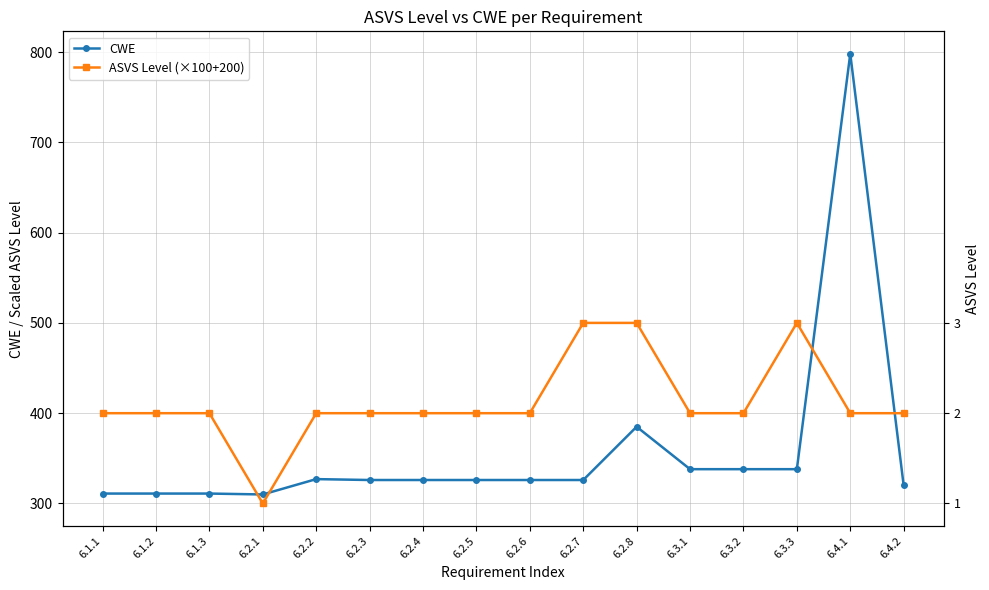

The ASVS Level (×100+200) series shows 400 at 6.1.2. True or false?

True